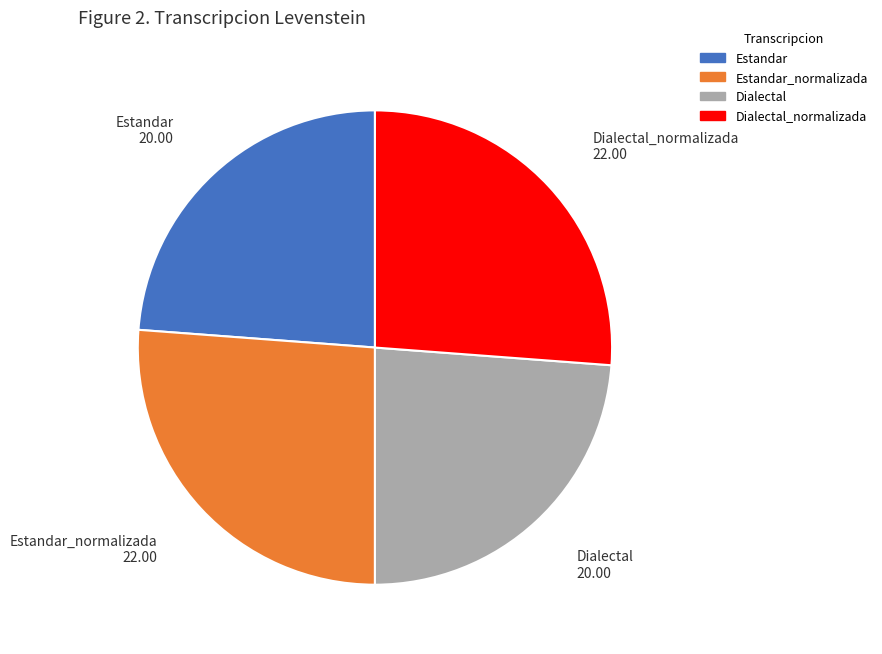

Is Dialectal_normalizada the majority of the pie?

No